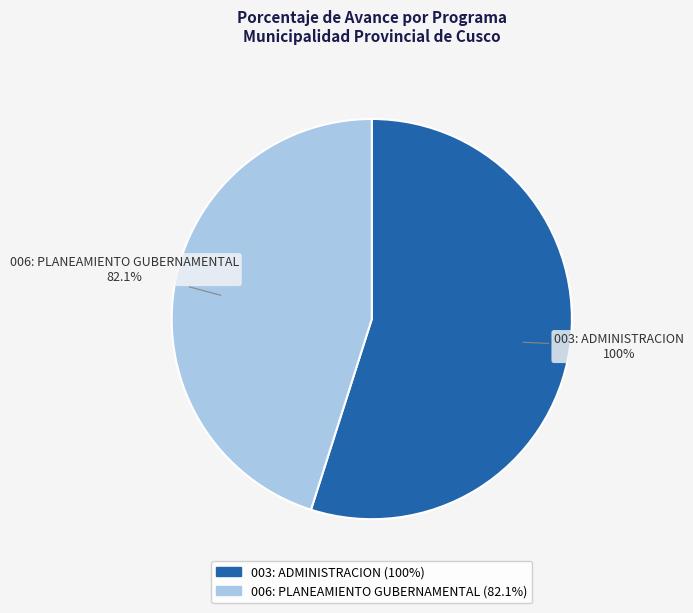

To the nearest percent, what is the difference between the 006: PLANEAMIENTO GUBERNAMENTAL and 003: ADMINISTRACION slice percentages?

10%